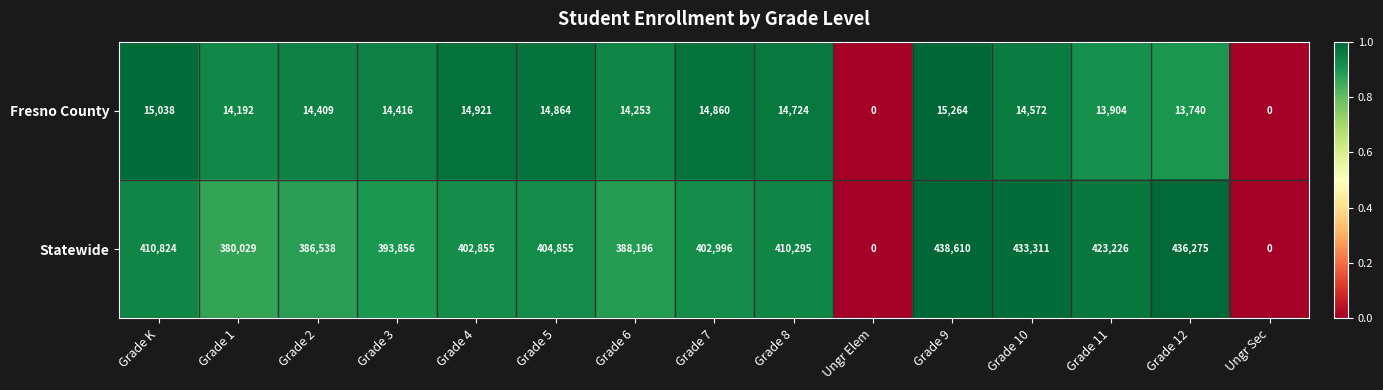

List the series in order of their peak value, lowest first.

Fresno County, Statewide